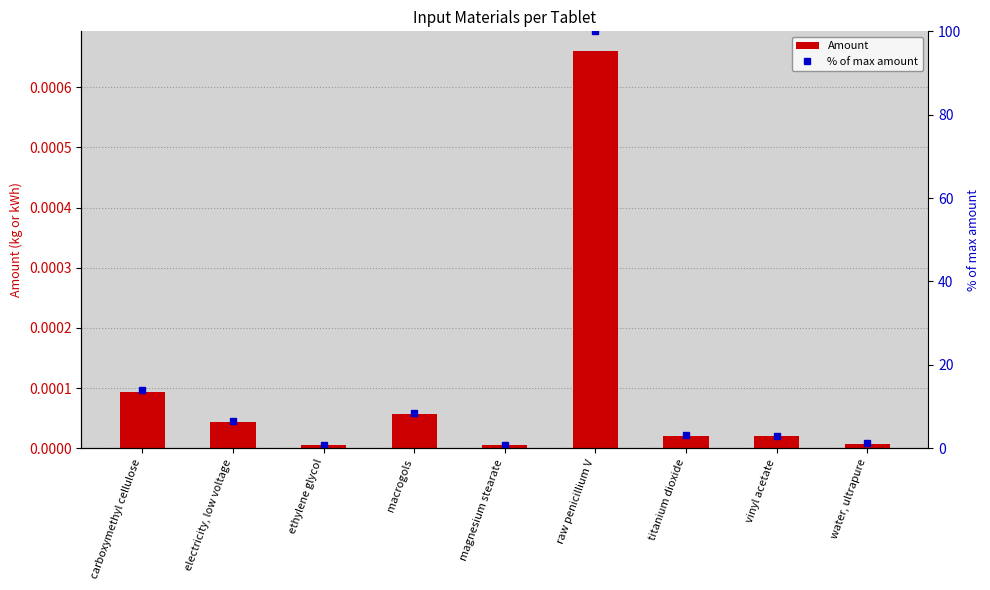

What is the sum of all % of max amount values?

138.1